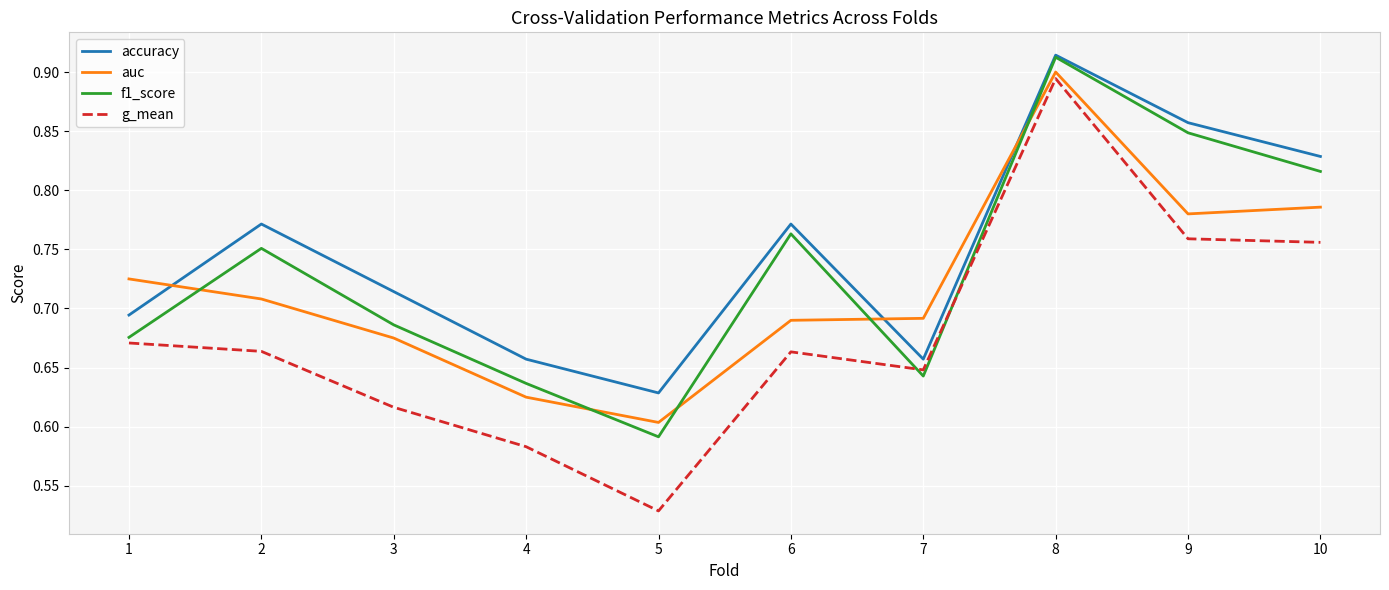

Which series changed the most between 5 and 10?

g_mean